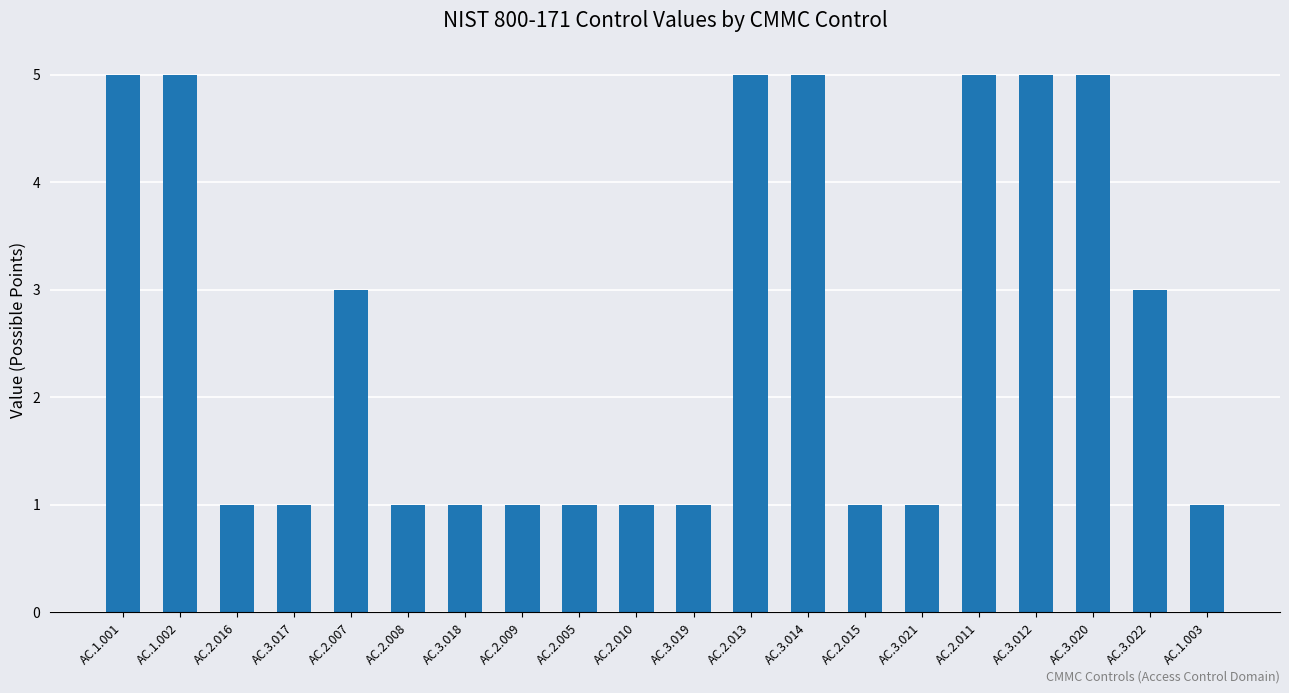

Reading left to right, extract all data points from this chart.

5	5	1	1	3	1	1	1	1	1	1	5	5	1	1	5	5	5	3	1